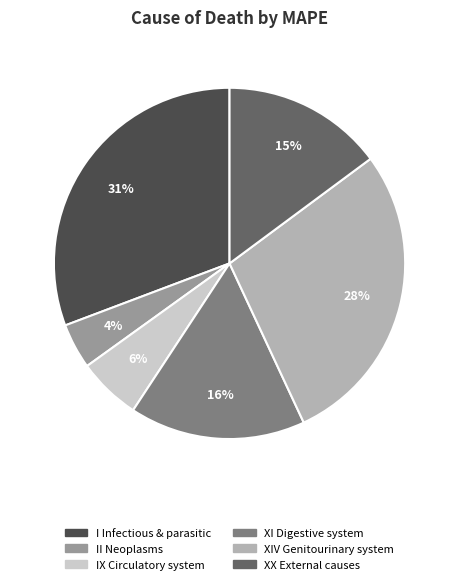

Count the number of slices in the pie.

6